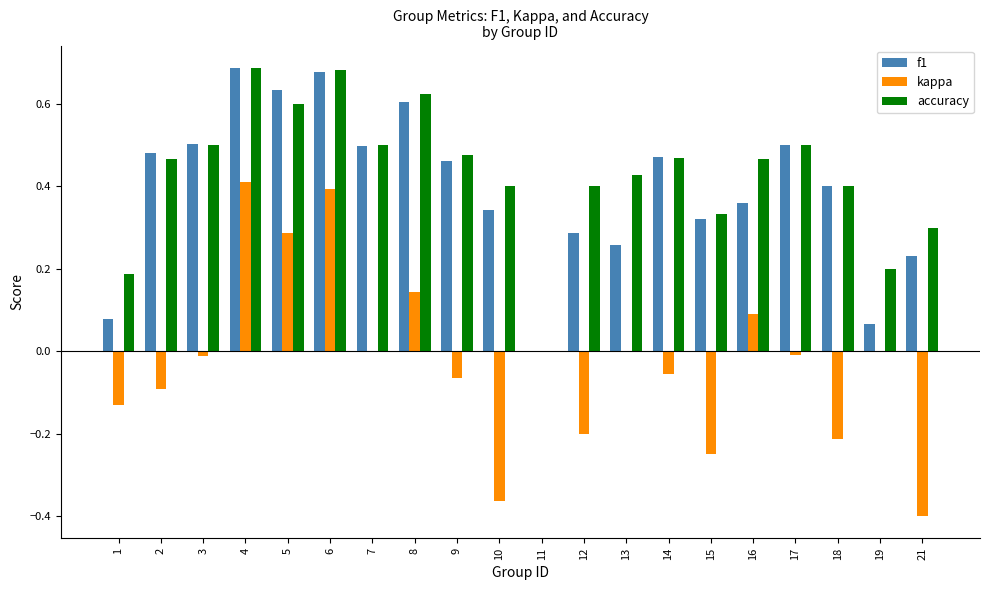

What is the sum of all f1 values?

7.9